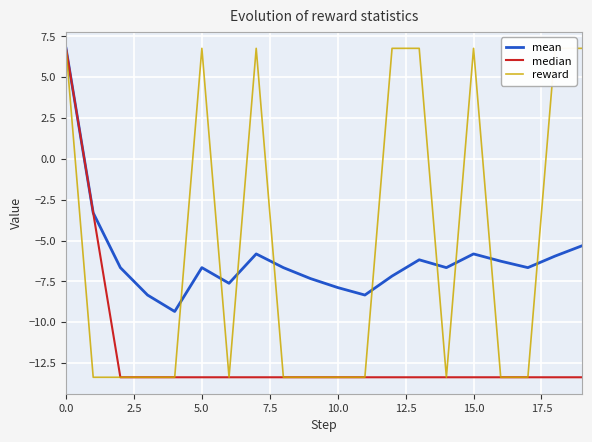

True or false: mean and median cross at least once.

False